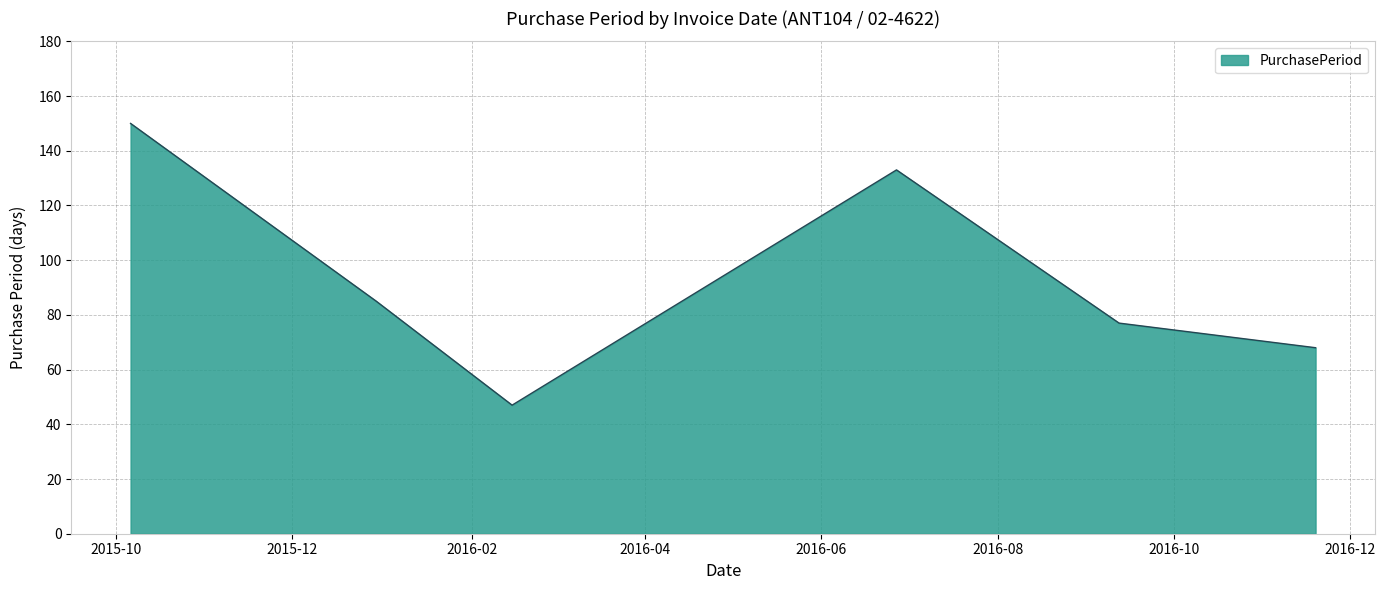

True or false: the data has more than 0 interior local peaks.

True